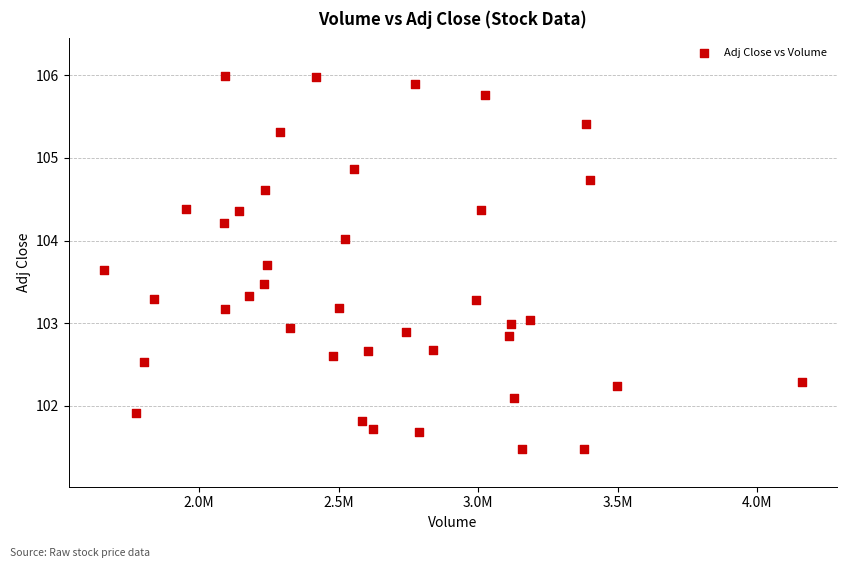

What is the range of Y values (max minus min)?

4.5